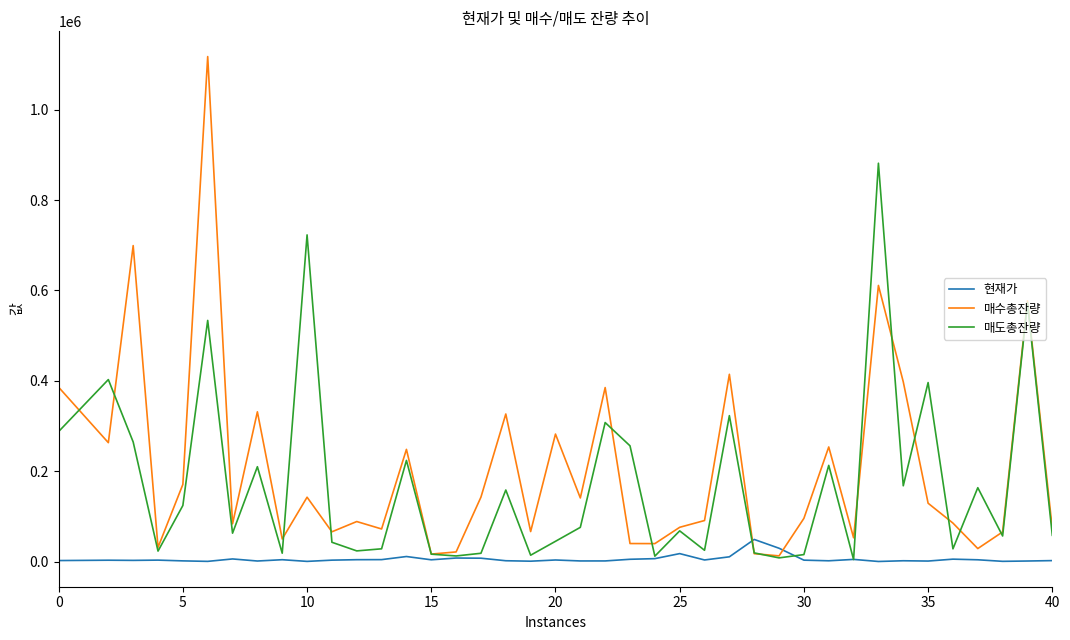

Which series has the widest spread of values?

매수총잔량